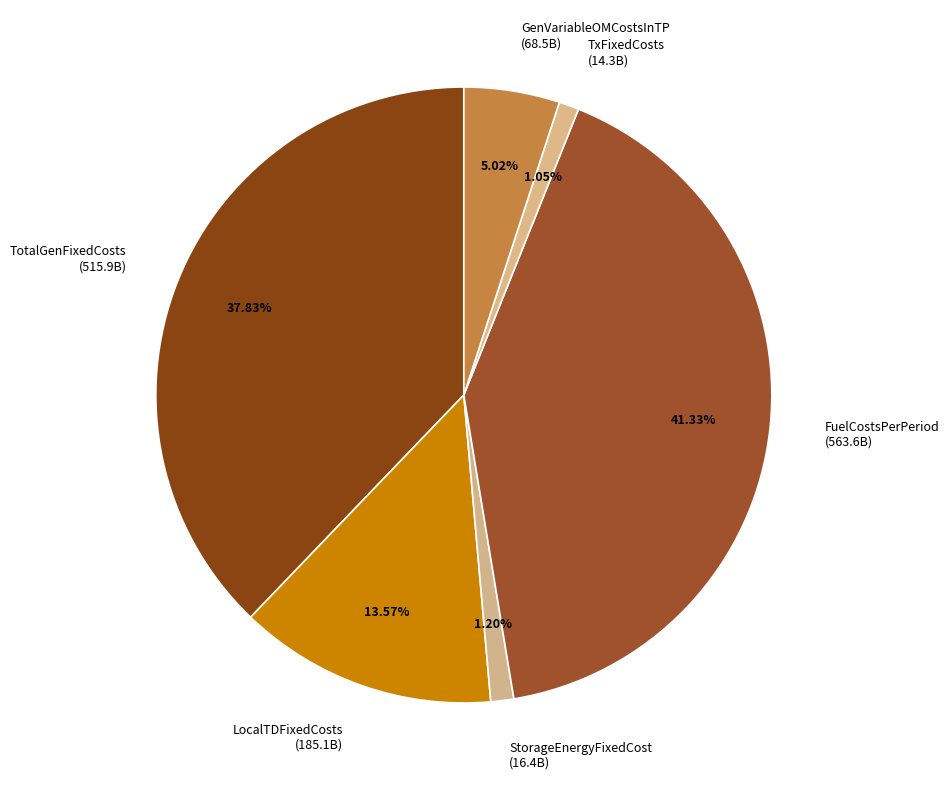

How many segments does this pie chart have?

6